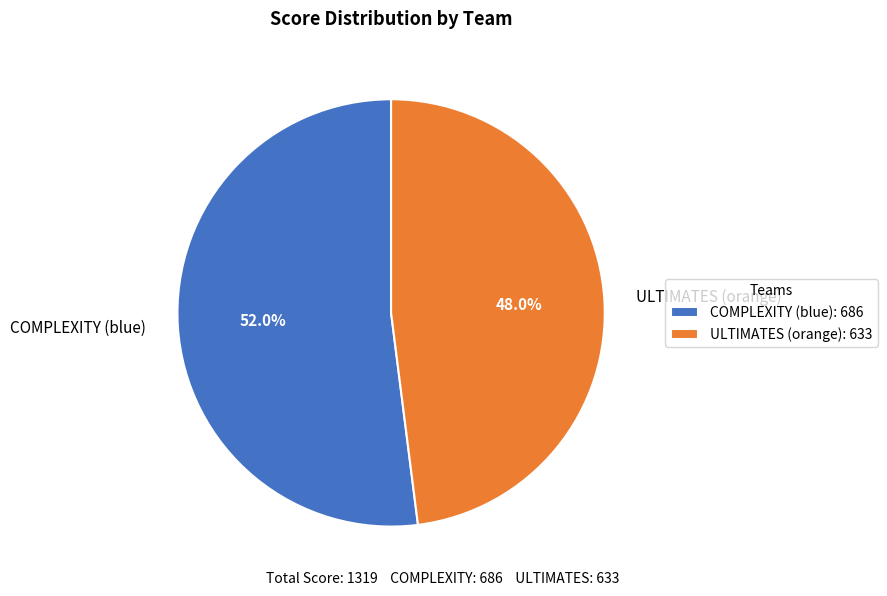

Which category has the smallest portion of the pie?

ULTIMATES (orange)